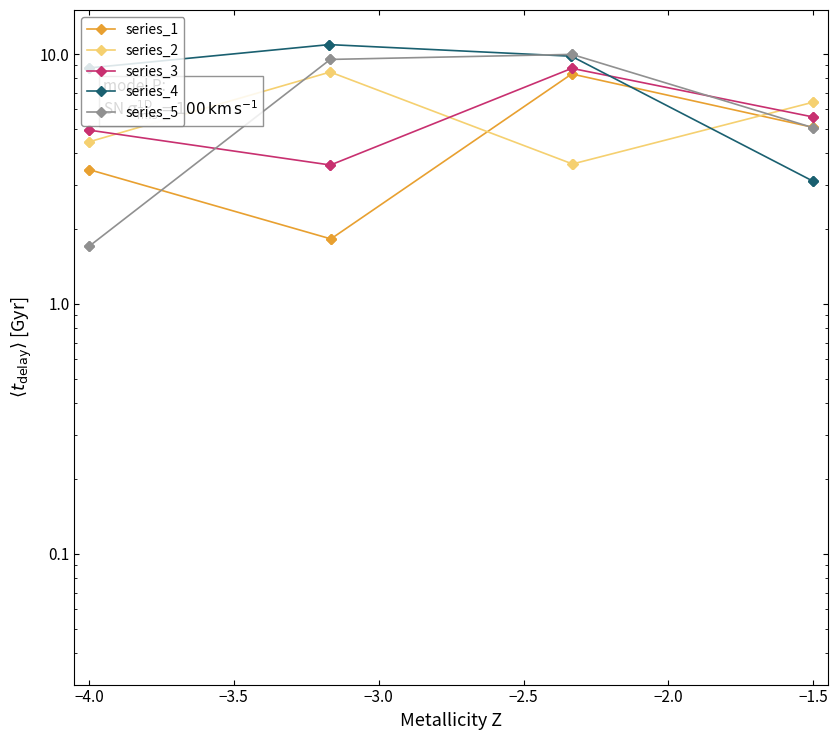

The series_4 series shows 16.1 at −3.0. True or false?

False